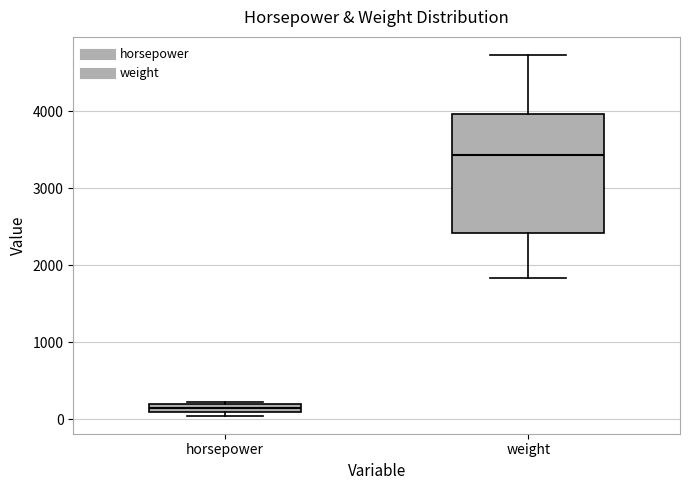

Where is the upper edge of the box for horsepower on the y-axis? The values are not printed on the chart, so give them approximately, as read against the axis.

200